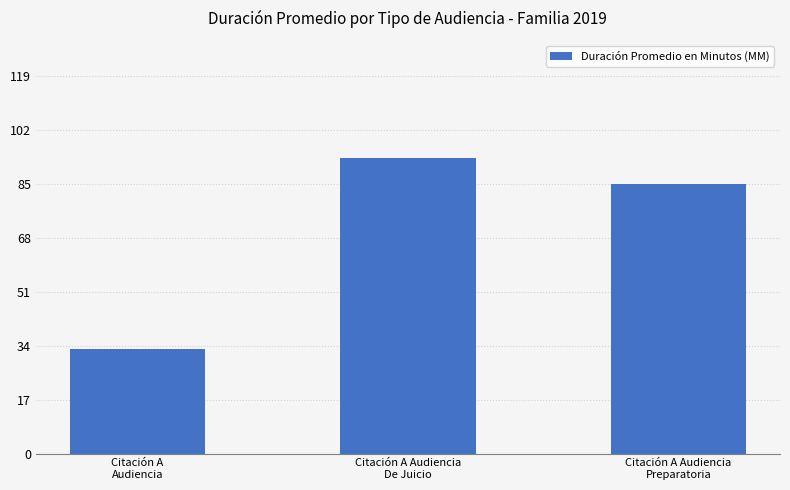

The value at Citación A Audiencia
Preparatoria is 128. True or false?

False